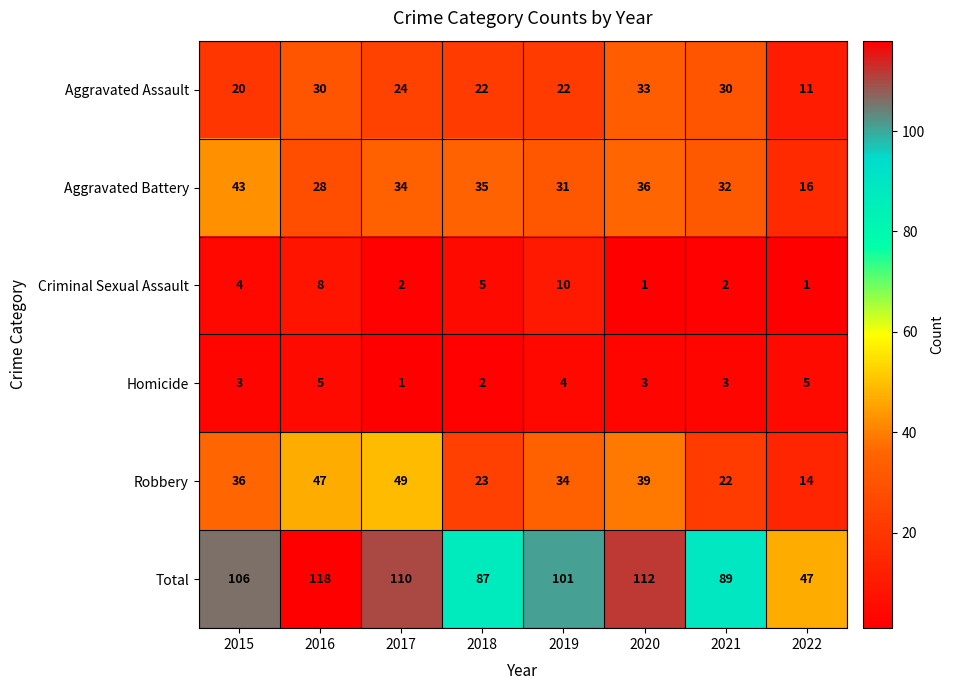

What is the smallest value displayed?

1